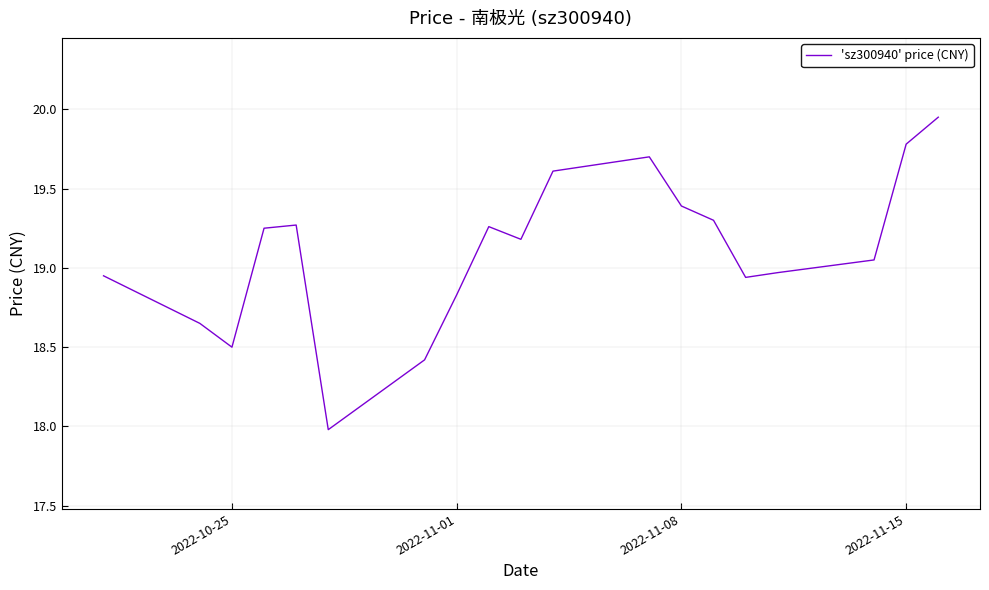

What is the difference between the maximum and minimum values?

2.0